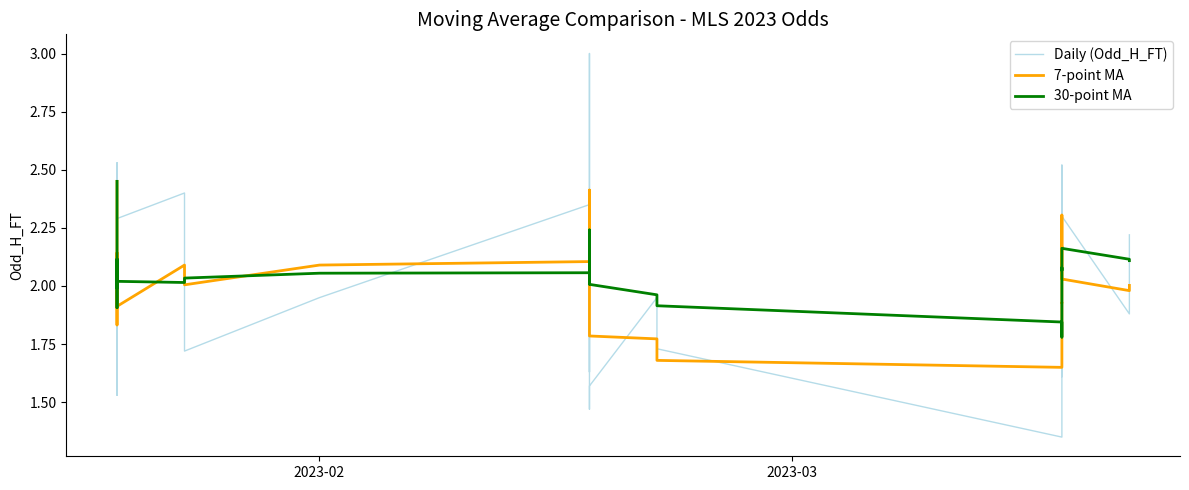

True or false: 7-point MA and Daily (Odd_H_FT) intersect in this chart.

True